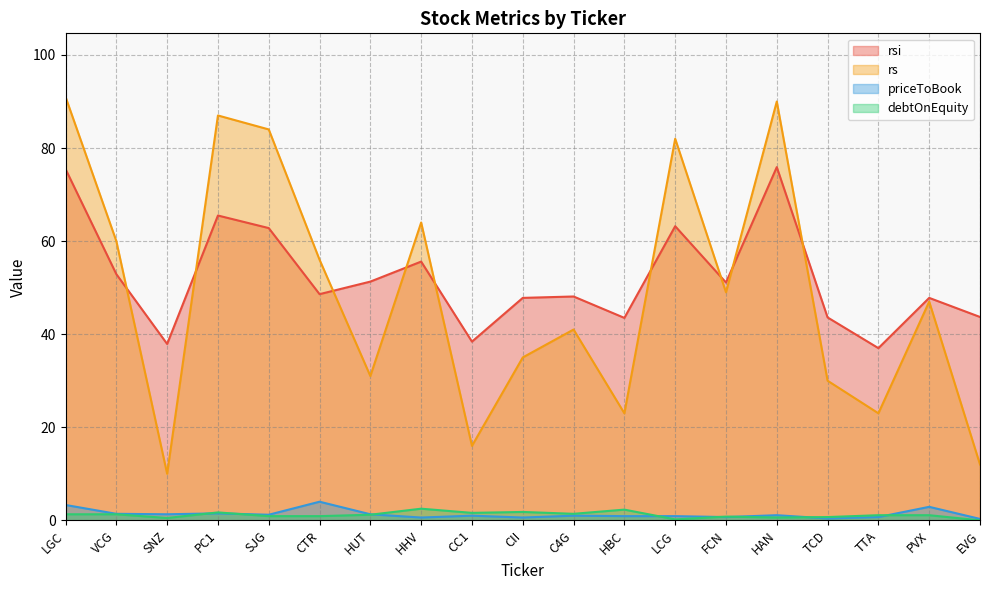

Which series has the largest total across all categories?

rsi